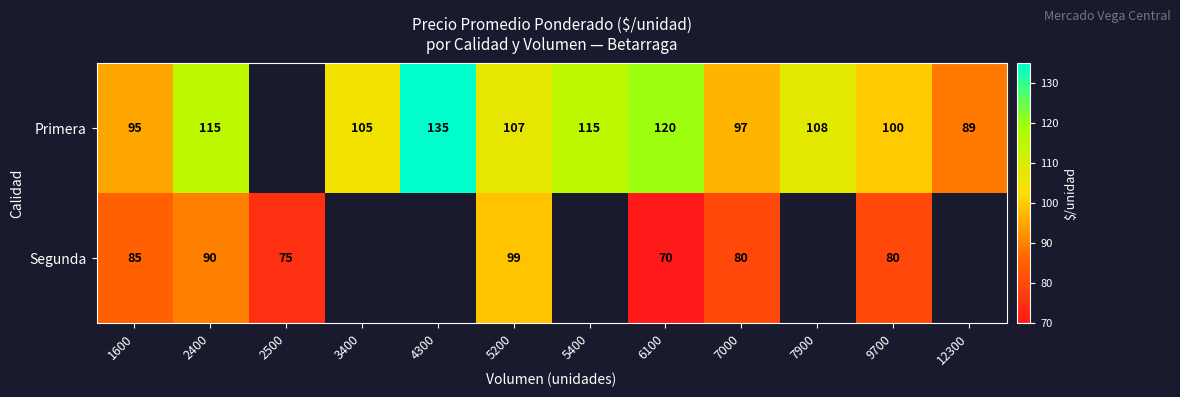

True or false: Primera has a value of 115 at 2400.

True